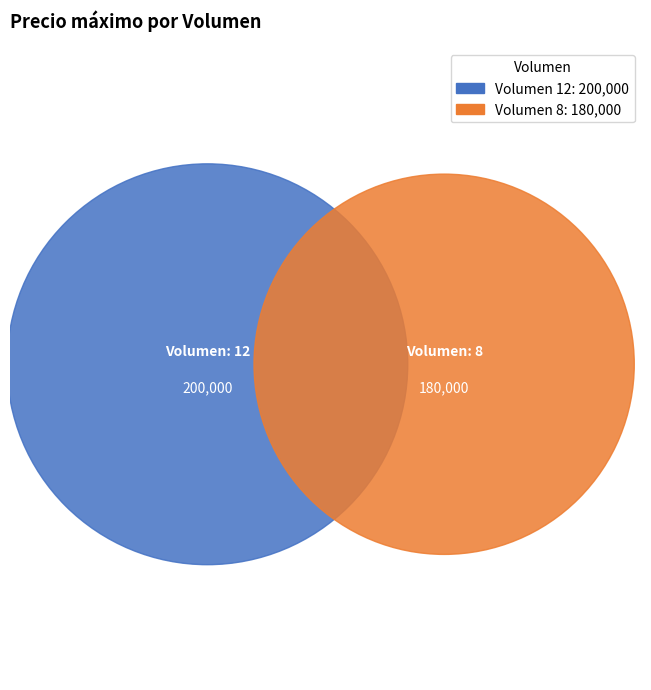

Which slice is the largest?

12